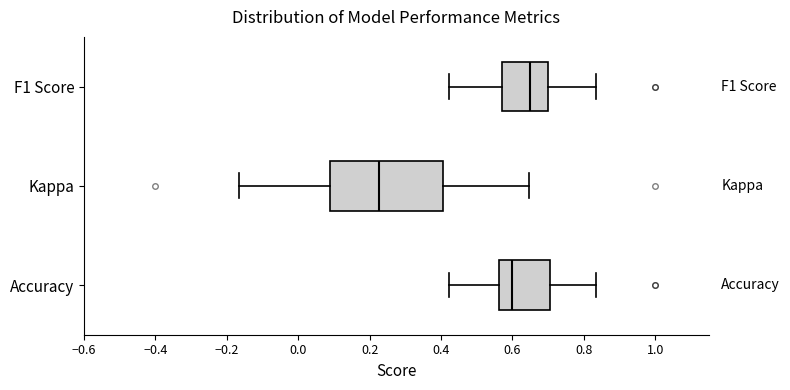

Which box is the widest, from its left edge to its right edge?

Kappa